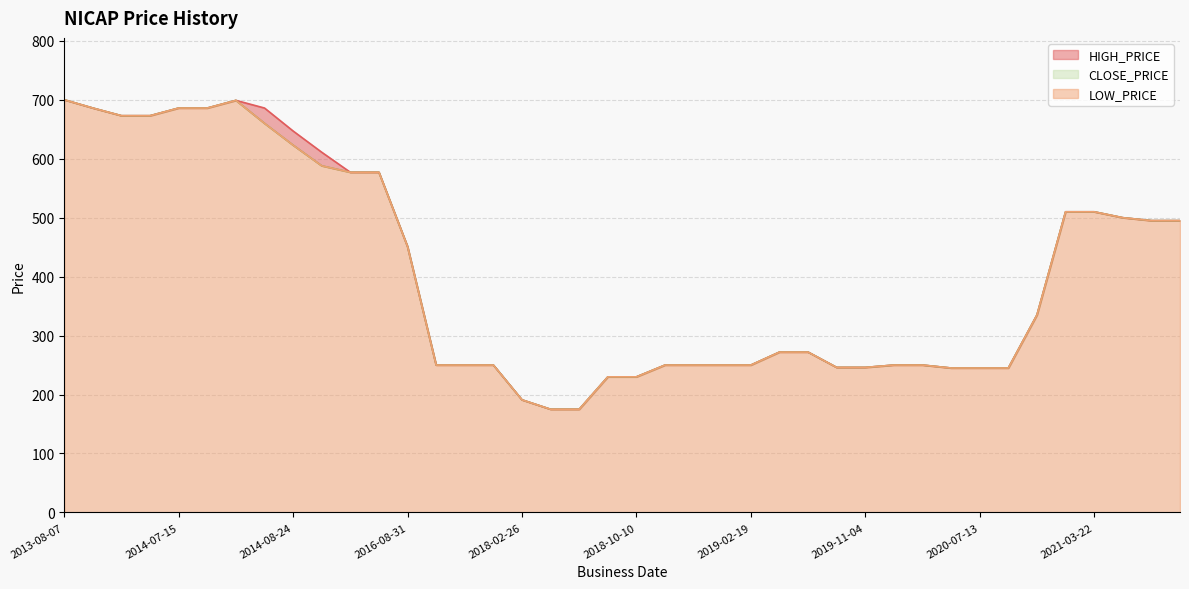

Reading left to right, extract all data points from this chart.

HIGH_PRICE: 700	686	673	673	686	686	699	686	647	611	577	577	451	250	250	250	191	175	175	230	230	250	250	250	250	272	272	246	246	250	250	245	245	245	335	510	510	500	495	495
LOW_PRICE: 700	686	673	673	686	686	699	660	623	588	577	577	451	250	250	250	191	175	175	230	230	250	250	250	250	272	272	246	246	250	250	245	245	245	335	510	510	500	495	495
CLOSE_PRICE: 700	686	673	673	686	686	699	660	623	588	577	577	451	250	250	250	191	175	175	230	230	250	250	250	250	272	272	246	246	250	250	245	245	245	335	510	510	500	495	495